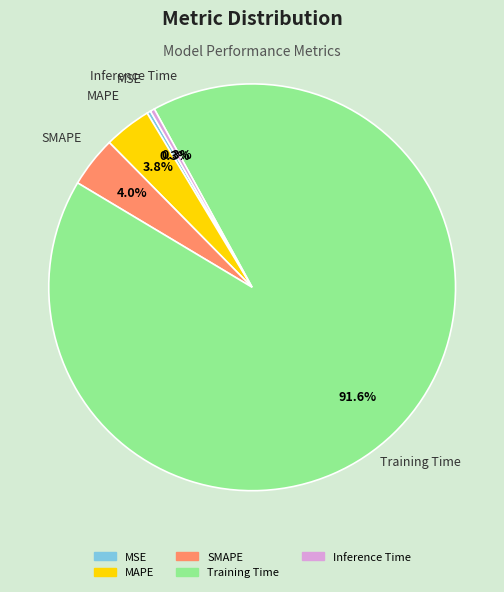

Which has a higher value, MAPE or Training Time?

Training Time